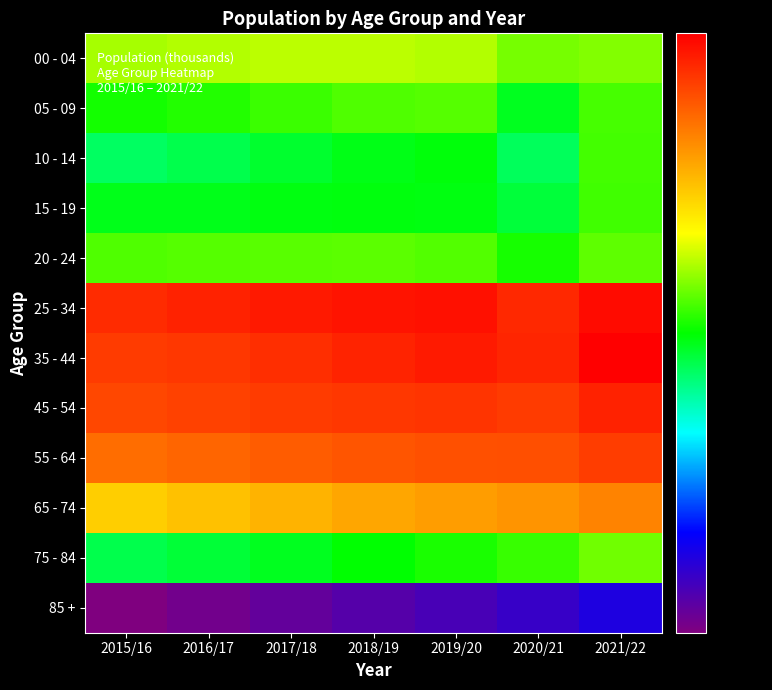

Which series has the largest total across all categories?

25 - 34